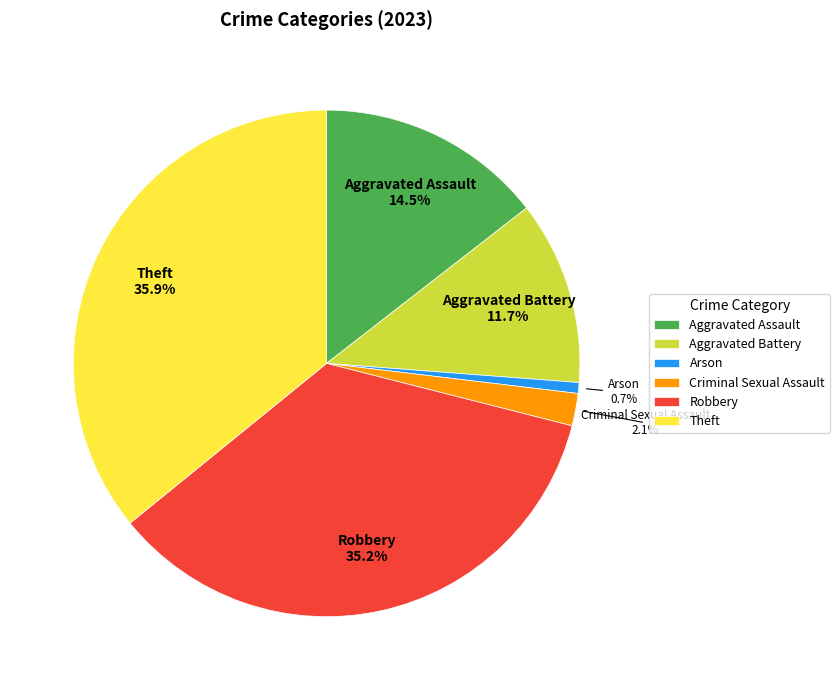

Is there any slice that represents more than half of the pie?

No